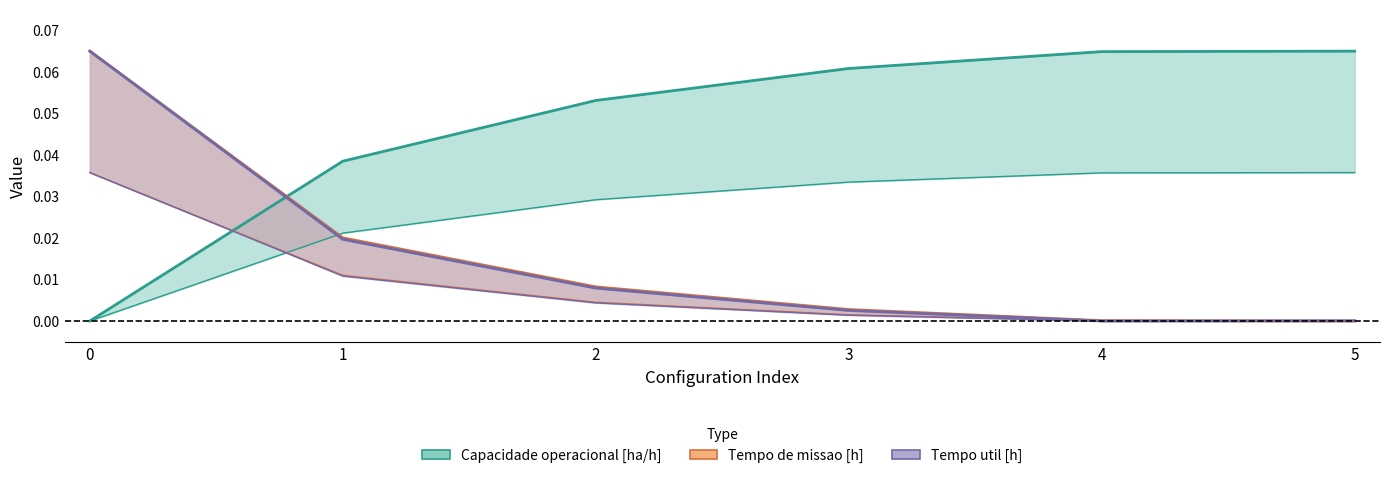

True or false: Capacidade operacional [ha/h] (upper) and Tempo util [h] (upper) intersect in this chart.

True